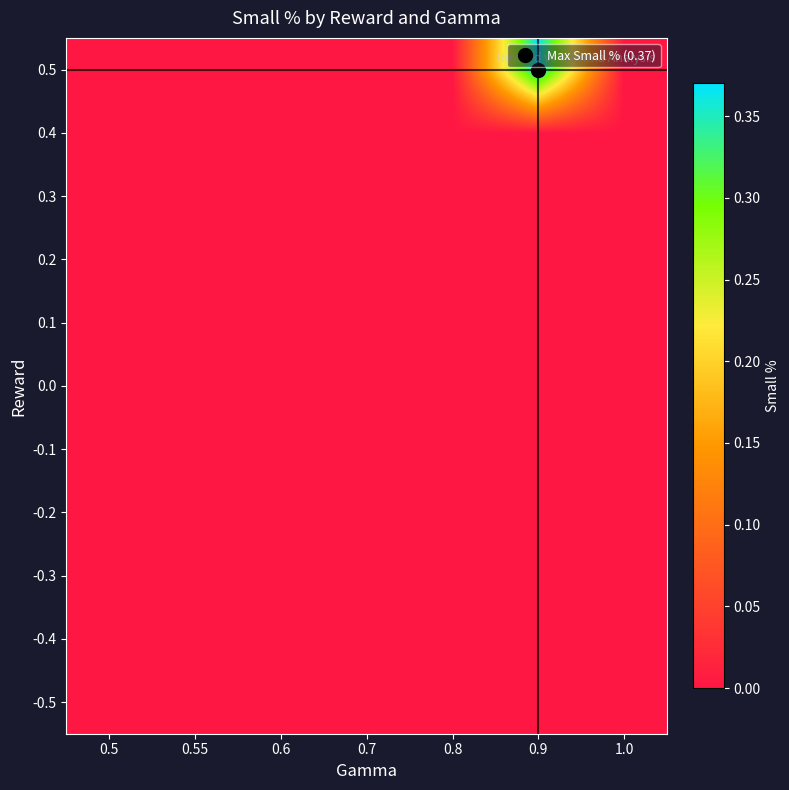

At how many categories does at least one series exceed 0?

1